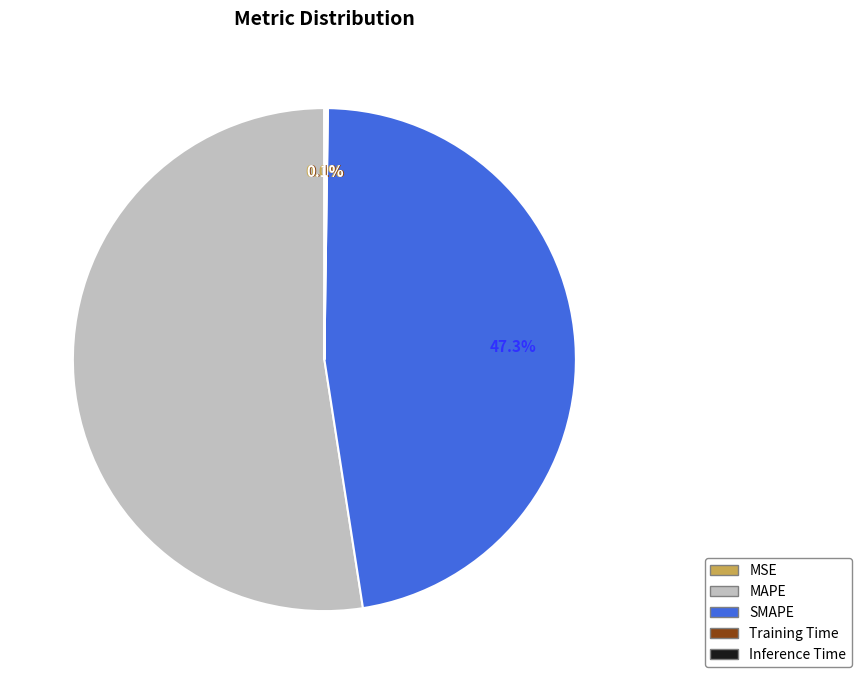

Which slice is the largest?

MAPE